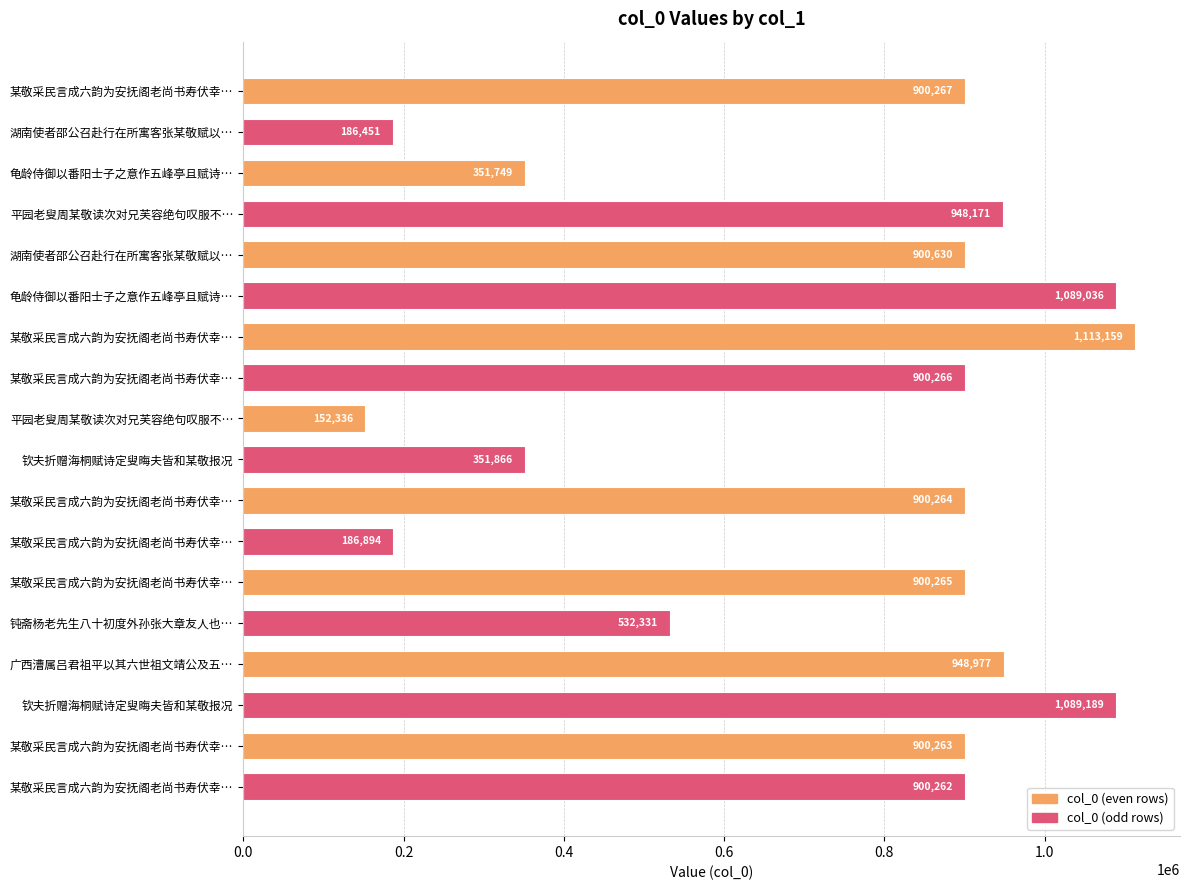

What is the greatest value displayed?

1113159